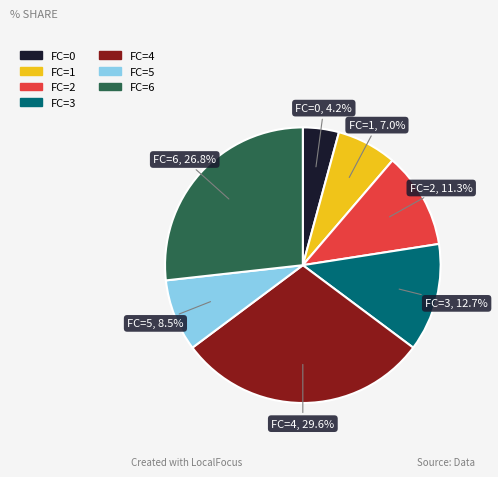

Approximately how many times larger is the value at FC=0 compared to FC=2?

0.4